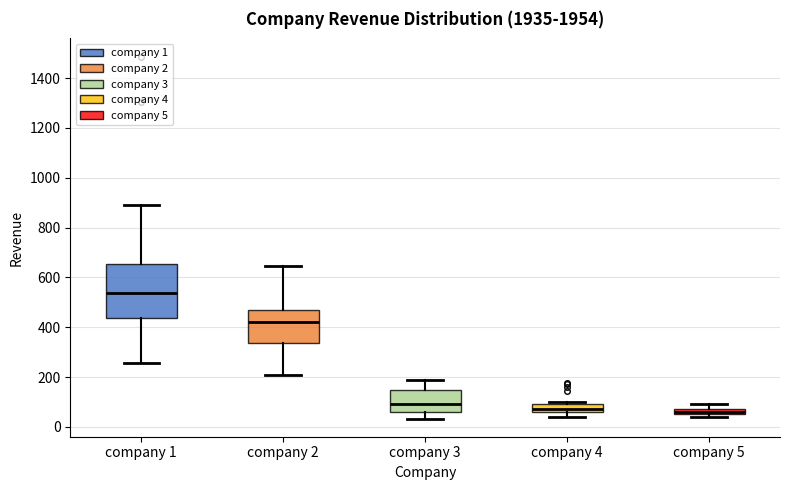

Which box's median line is the highest?

company 1